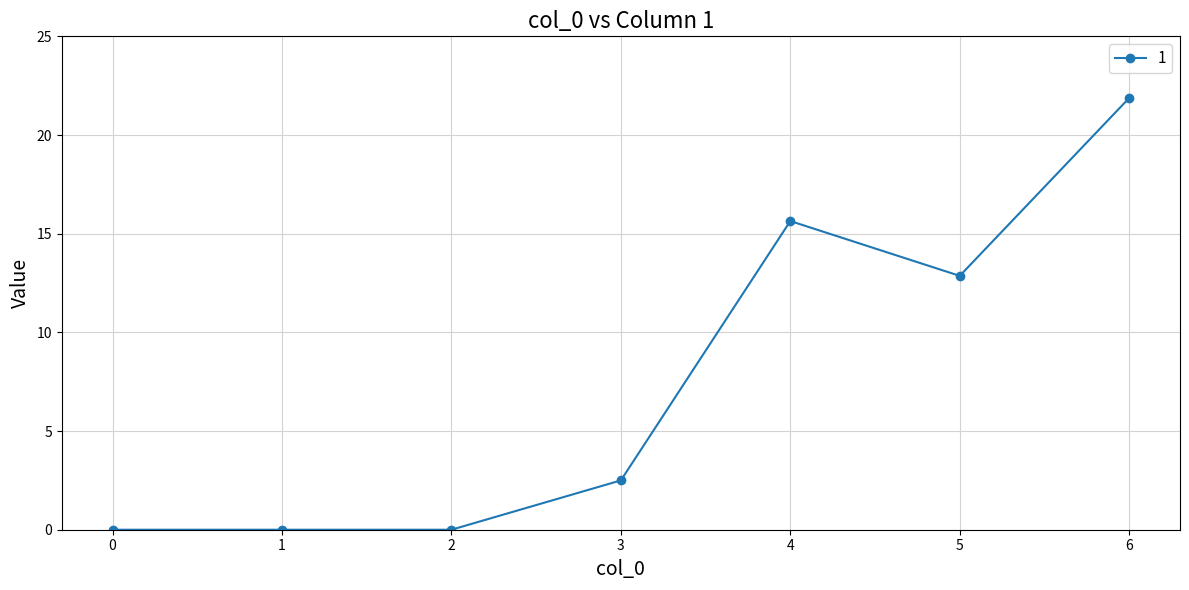

True or false: there are more than 0 points higher than both neighbors.

True